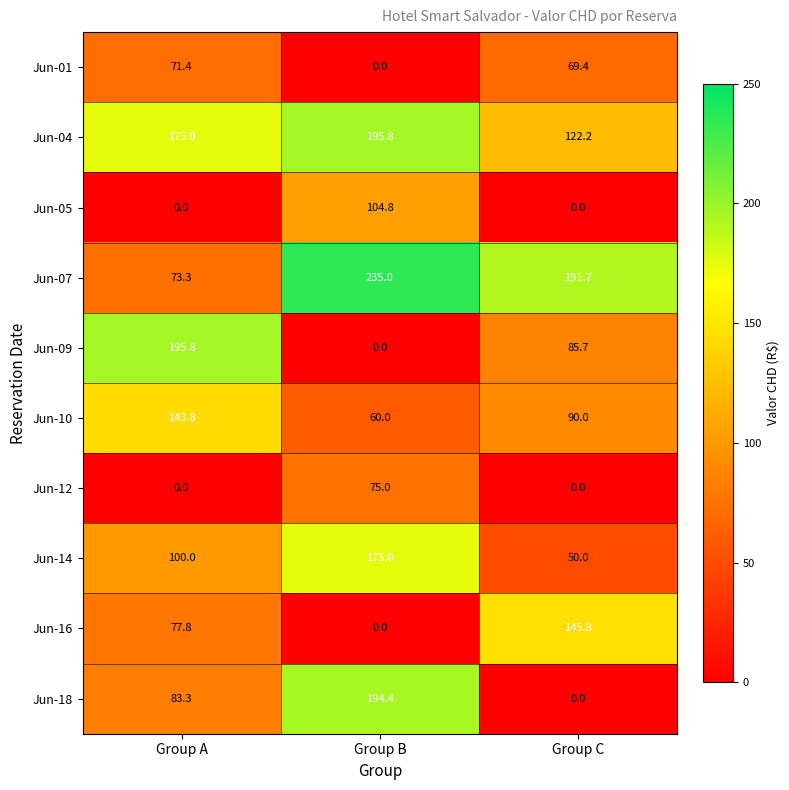

What is the total value across all series at Group A?

920.4